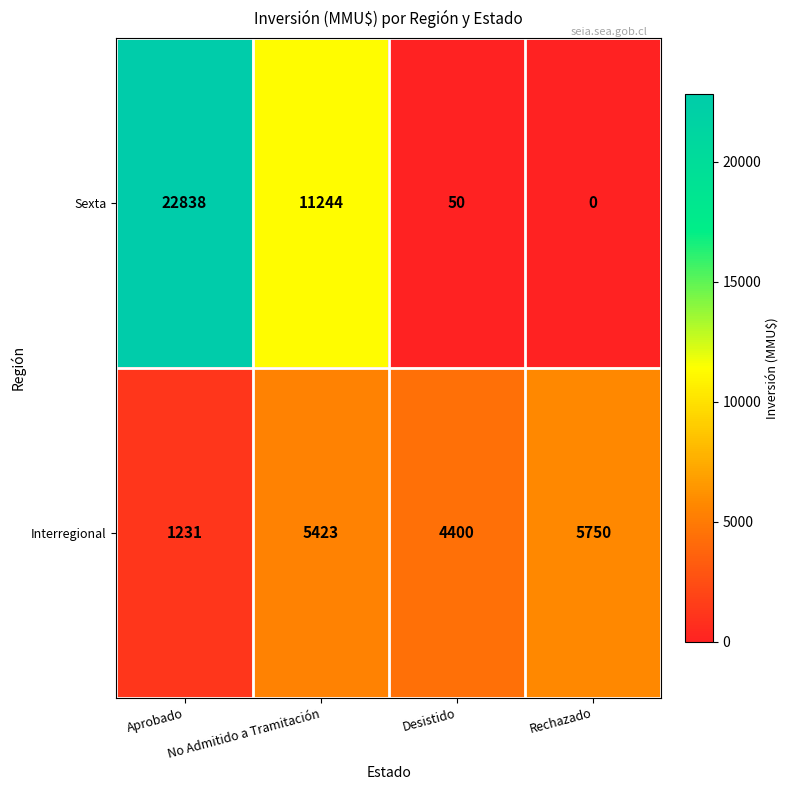

Rank the series by their maximum value, from lowest to highest.

Interregional, Sexta